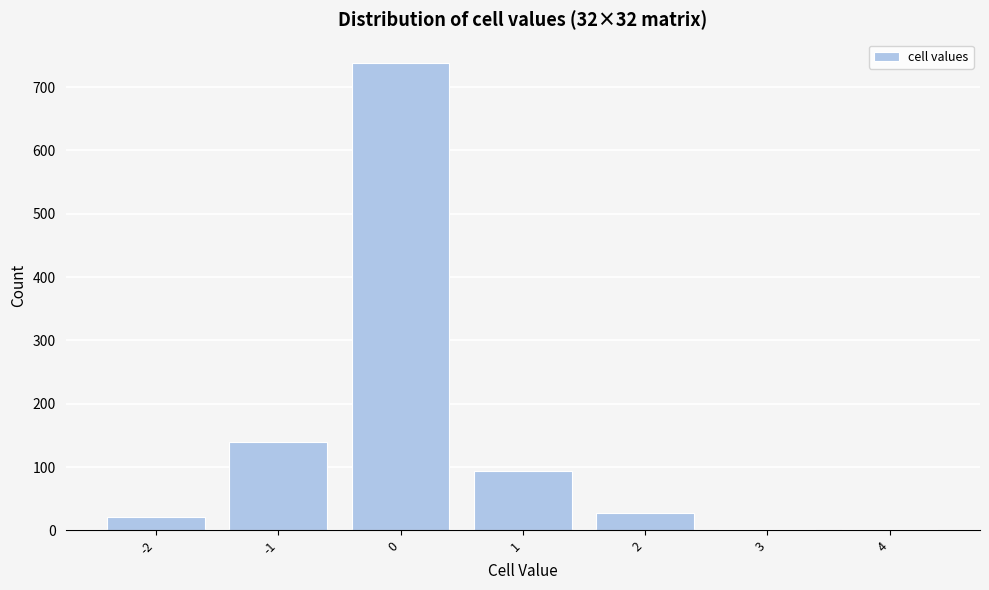

Reading left to right, list every bar in this chart as the range it spans on the x-axis followed by its height. The values are not printed on the chart, so give them approximately, as read against the axis.

-2.5 to -1.5: 20
-1.5 to -0.5: 140
-0.5 to 0.5: 740
0.5 to 1.5: 90
1.5 to 2.5: 30
2.5 to 3.5: under 10
3.5 to 4.5: under 10